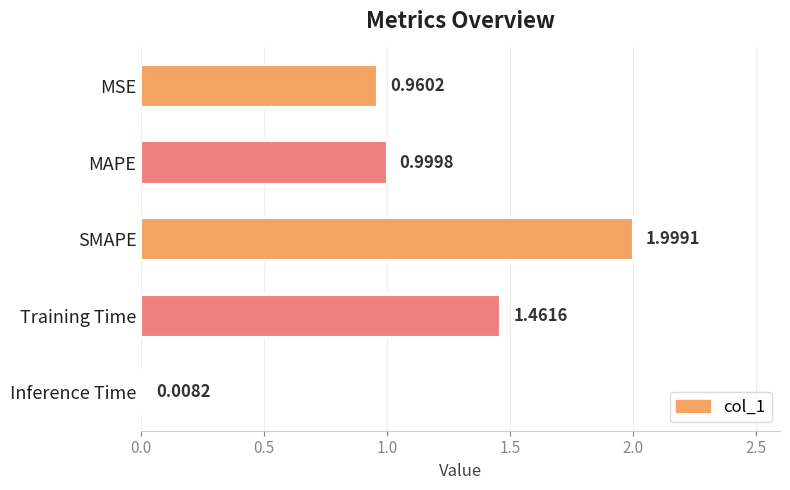

Are the bars horizontal?

Yes